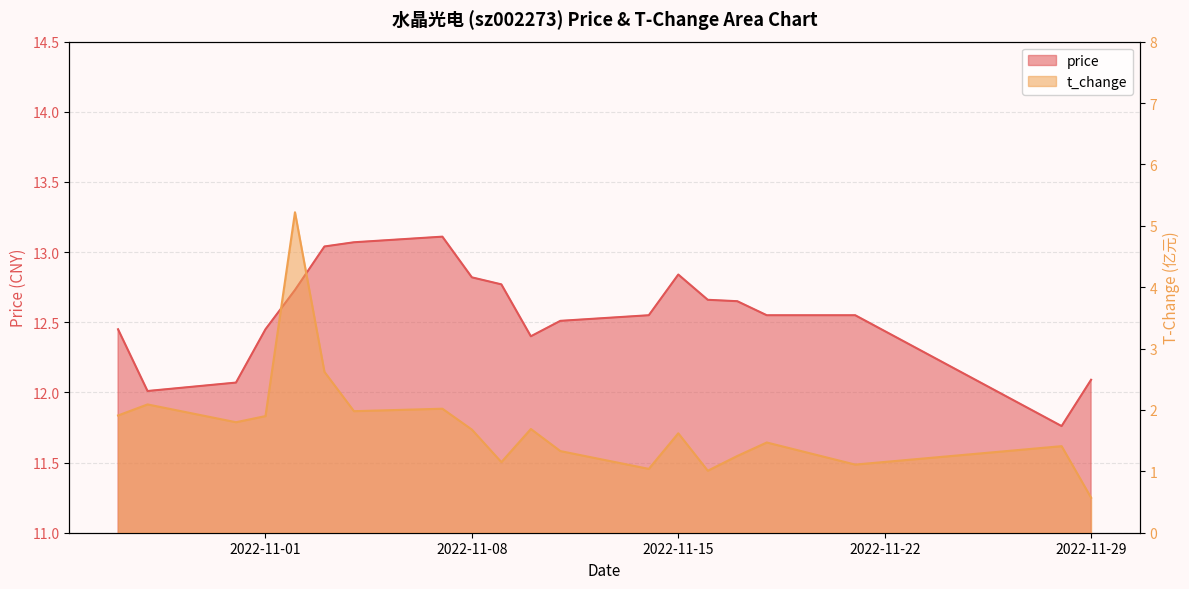

At which category does t_change reach its first local valley?

2022-10-31